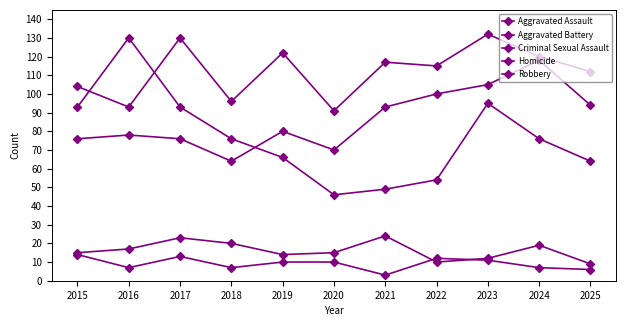

Which series has the largest total across all categories?

Aggravated Battery